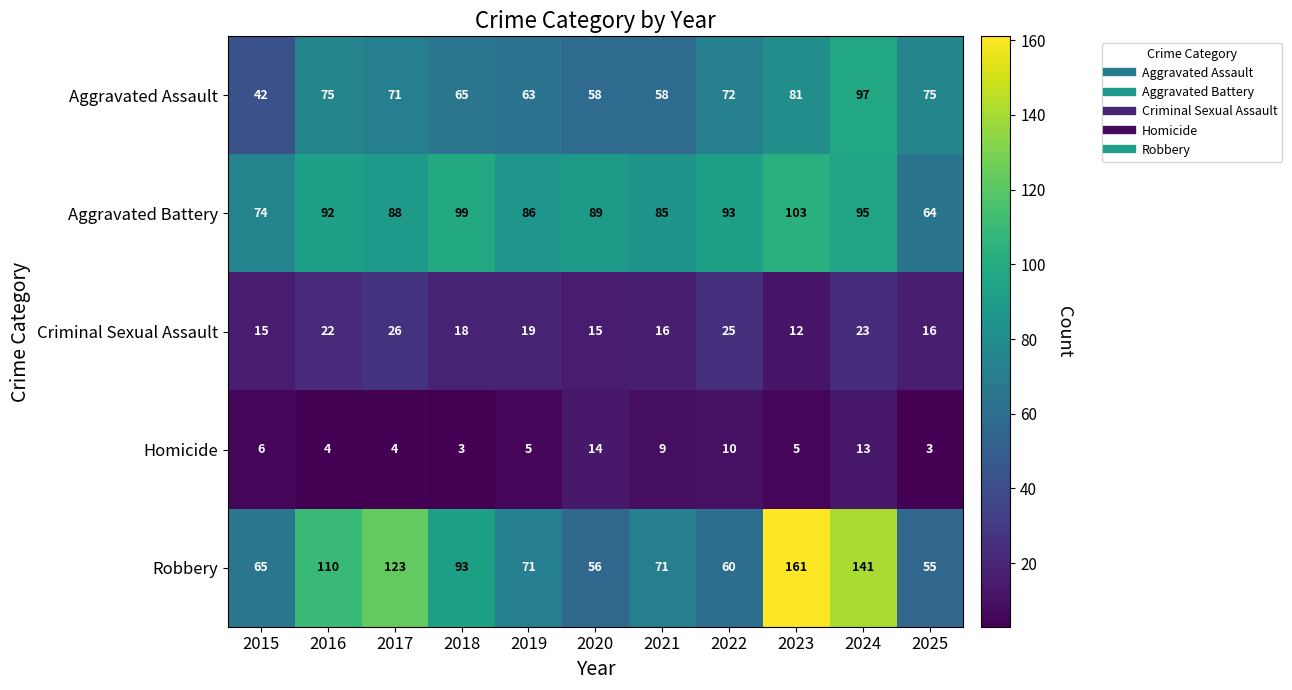

How many data points does each series have?

11